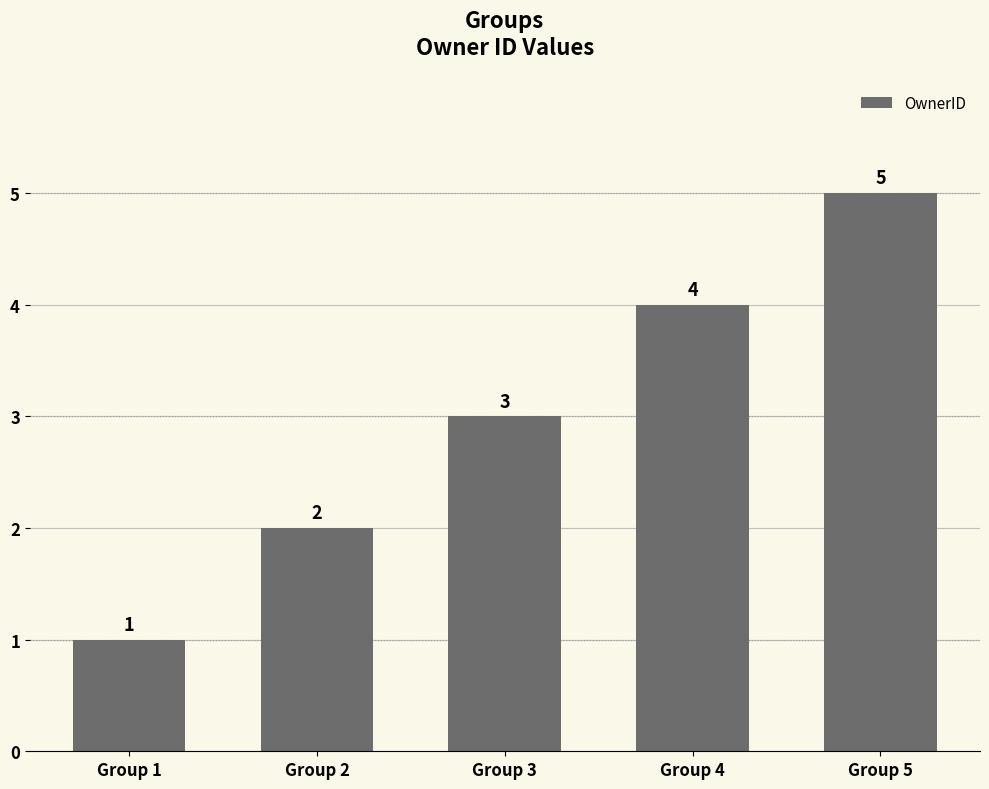

True or false: the data shows 1 at Group 1.

True